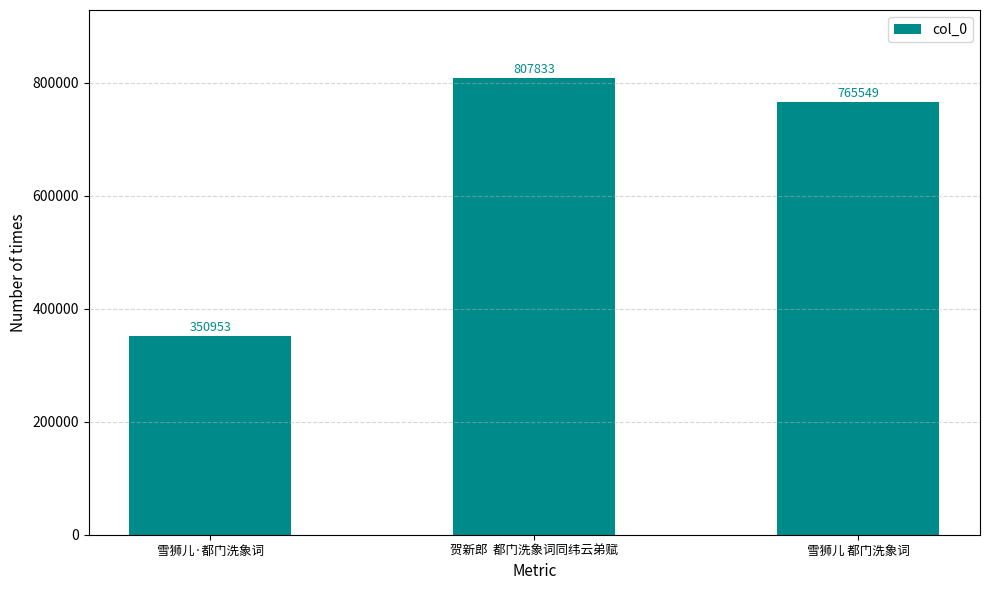

Reading left to right, extract all data points from this chart.

350953	807833	765549